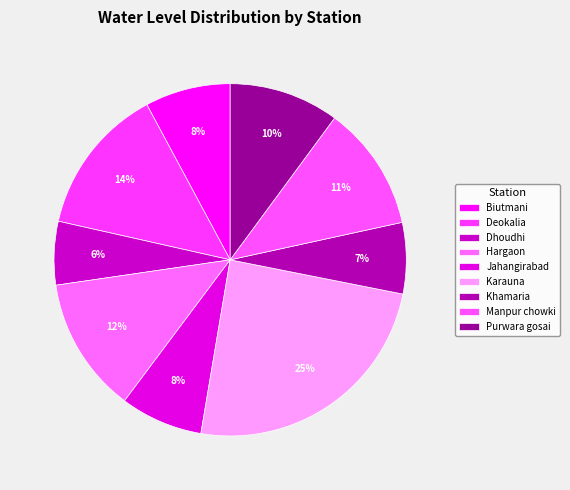

How many slices are in this pie chart?

9